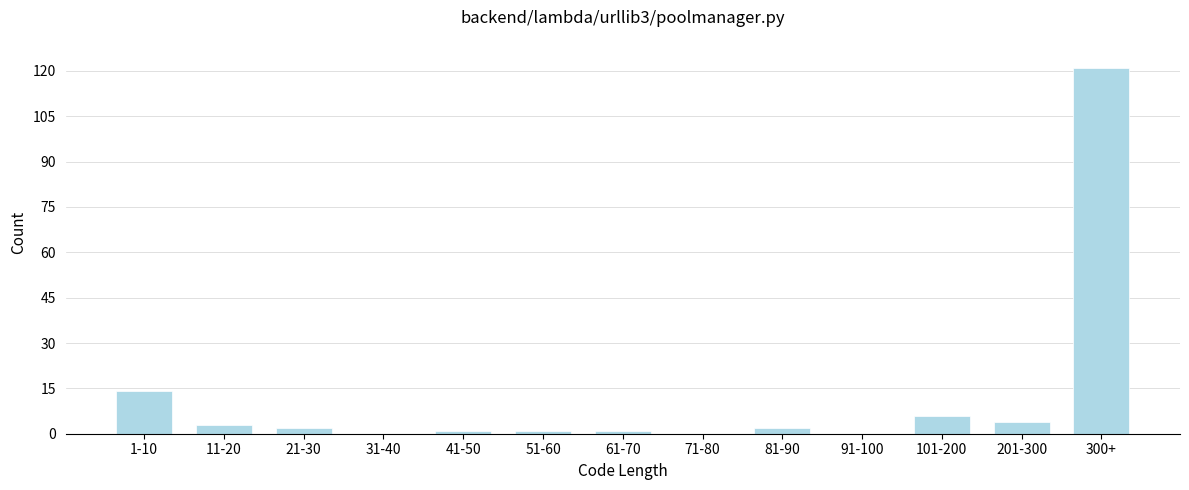

Reading left to right, what are all the values shown in this chart?

1-10=14	11-20=3	21-30=2	31-40=0	41-50=1	51-60=1	61-70=1	71-80=0	81-90=2	91-100=0	101-200=6	201-300=4	300+=121